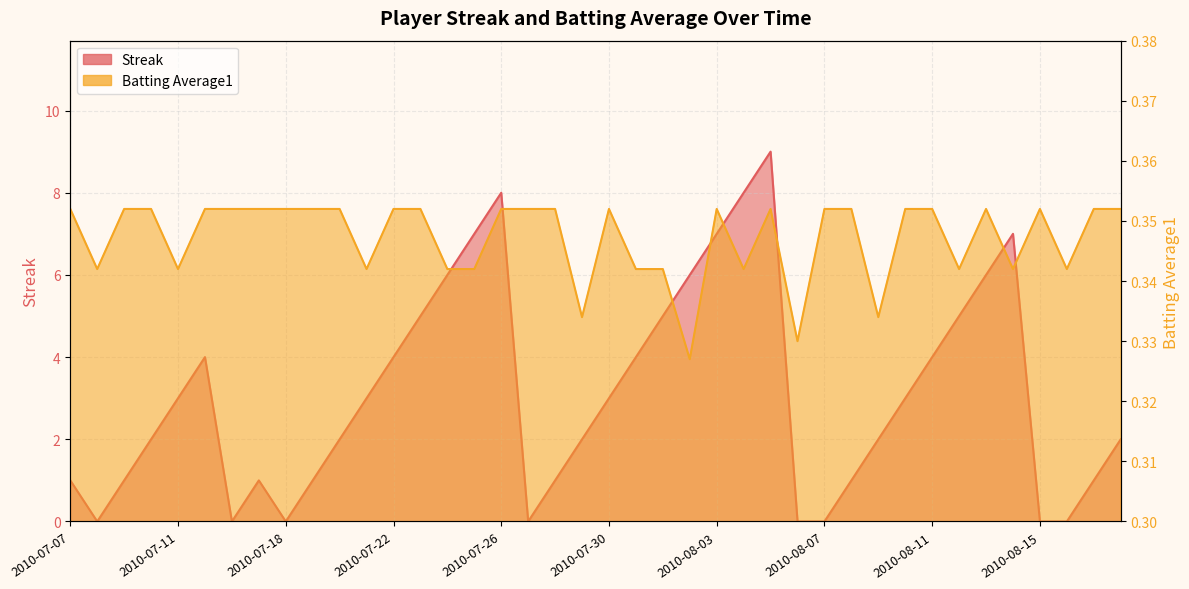

After their last crossing, which series has the higher values: Batting Average1 or Streak?

Streak